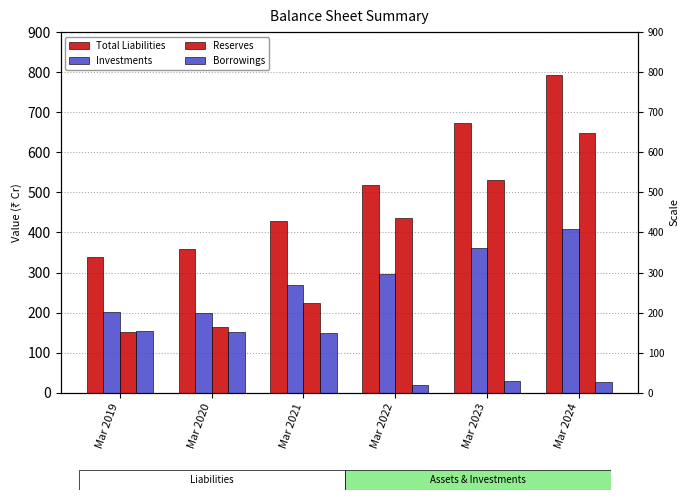

What is the value of the Total Liabilities bar at the 1st from the left?

340